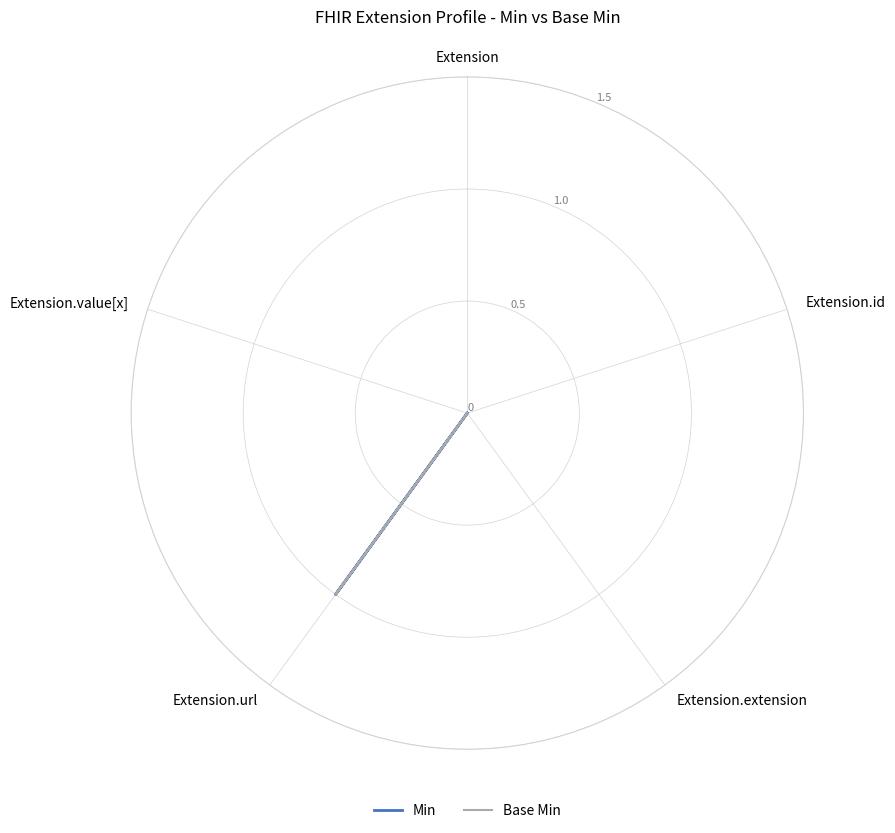

What are all the series names shown in the legend?

Min, Base Min